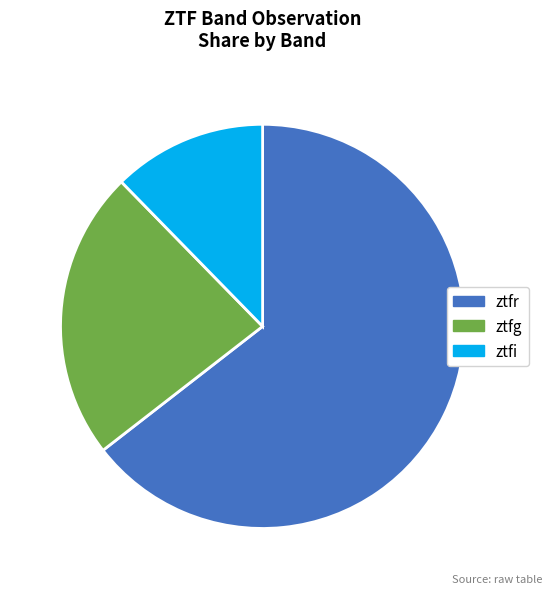

What is the ratio of the value at ztfr to the value at ztfi?

5.2